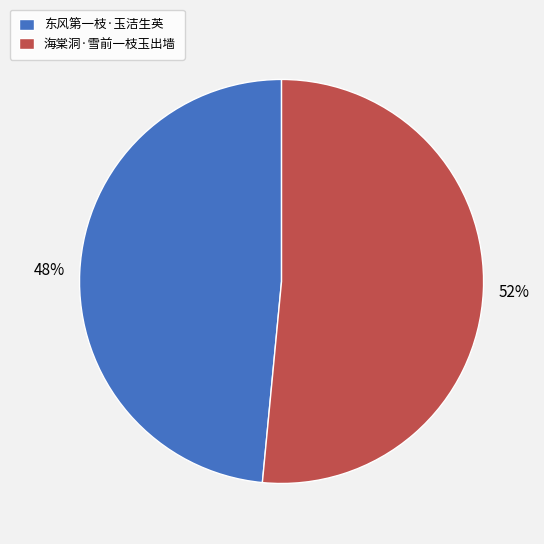

What is the smallest slice in the pie chart?

东风第一枝·玉洁生英